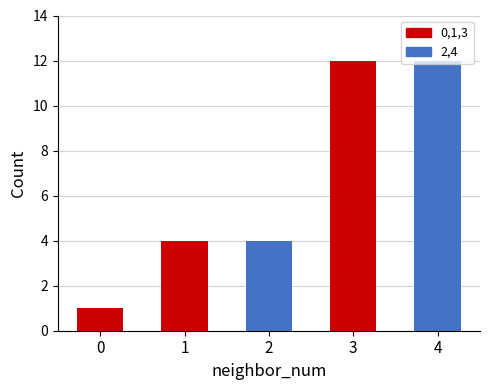

The value at 0 is 1. True or false?

True